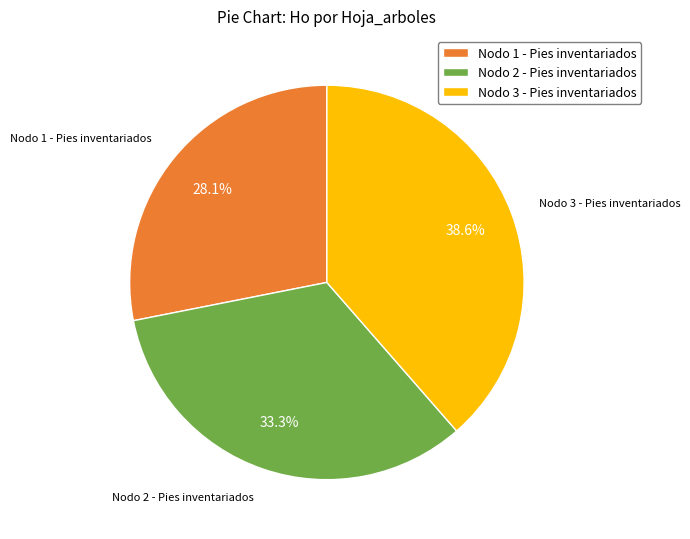

How many segments does this pie chart have?

3